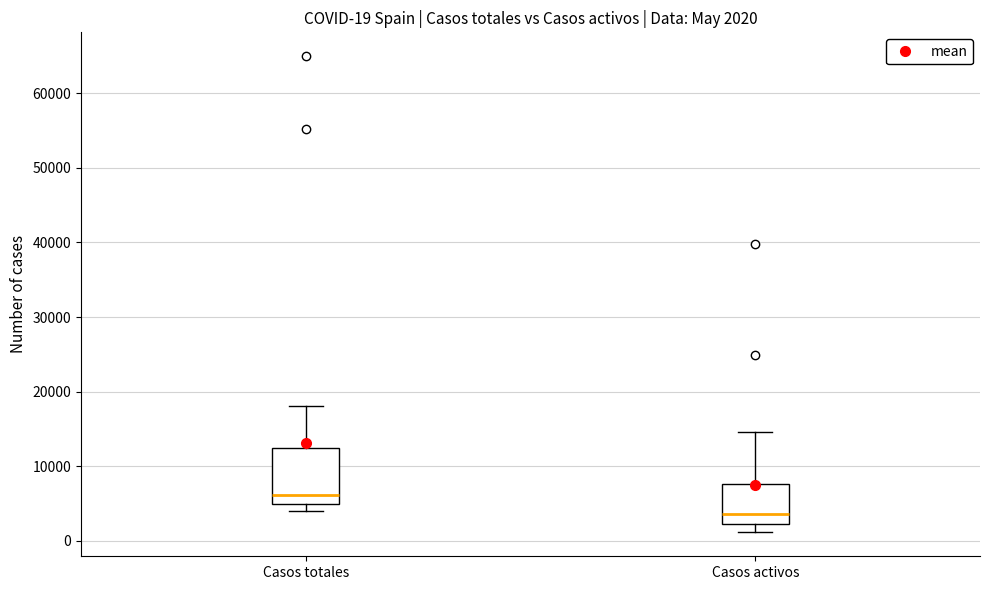

Comparing the boxes themselves (not the whiskers), which one is the tallest?

Casos totales